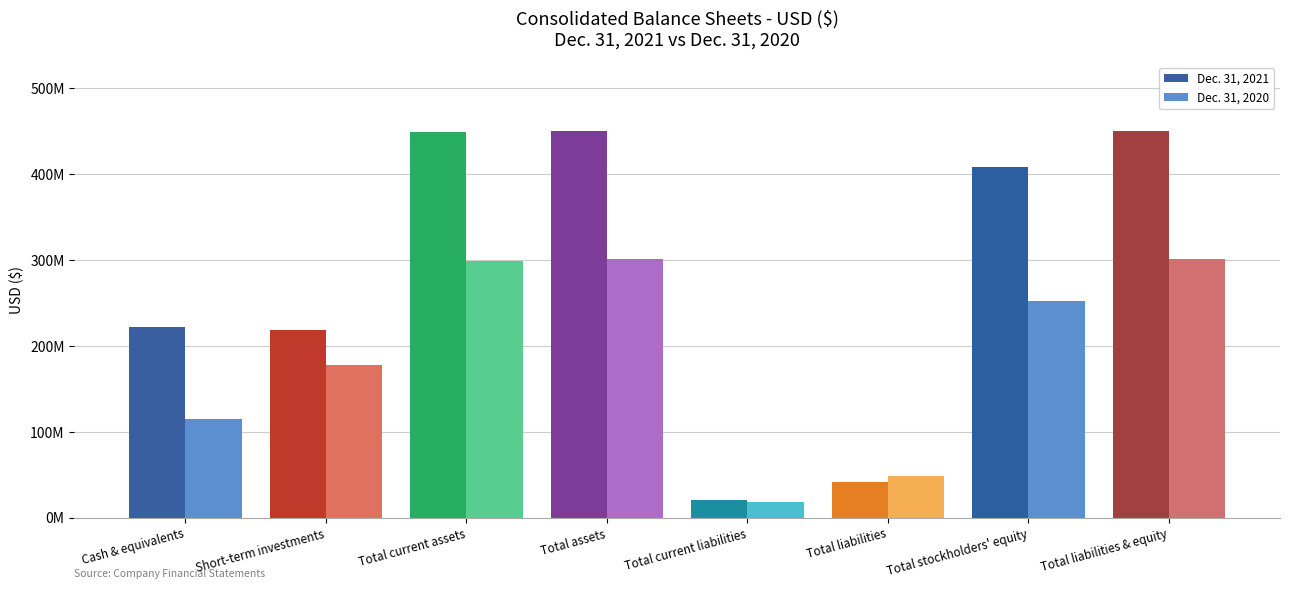

Rank the categories by Dec. 31, 2020 value from highest to lowest.

Total assets, Total liabilities & equity, Total current assets, Total stockholders' equity, Short-term investments, Cash & equivalents, Total liabilities, Total current liabilities